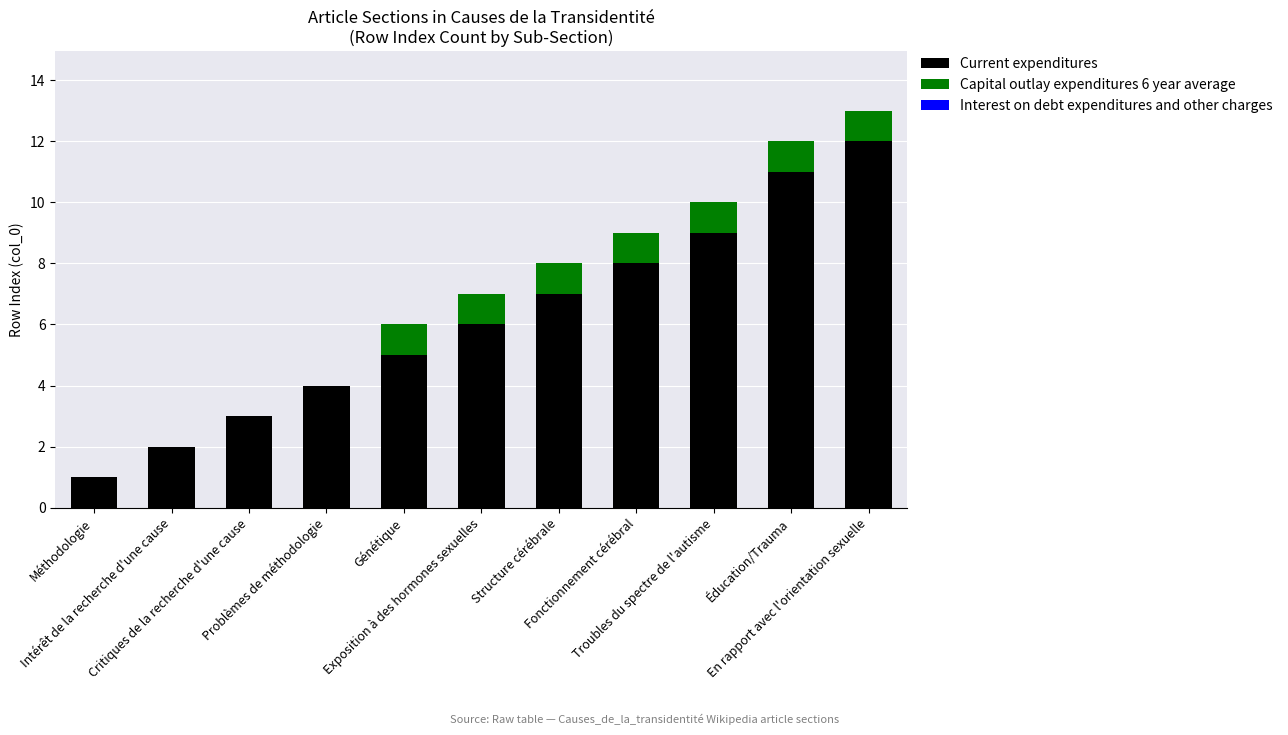

What is the sum of all Current expenditures values?

68